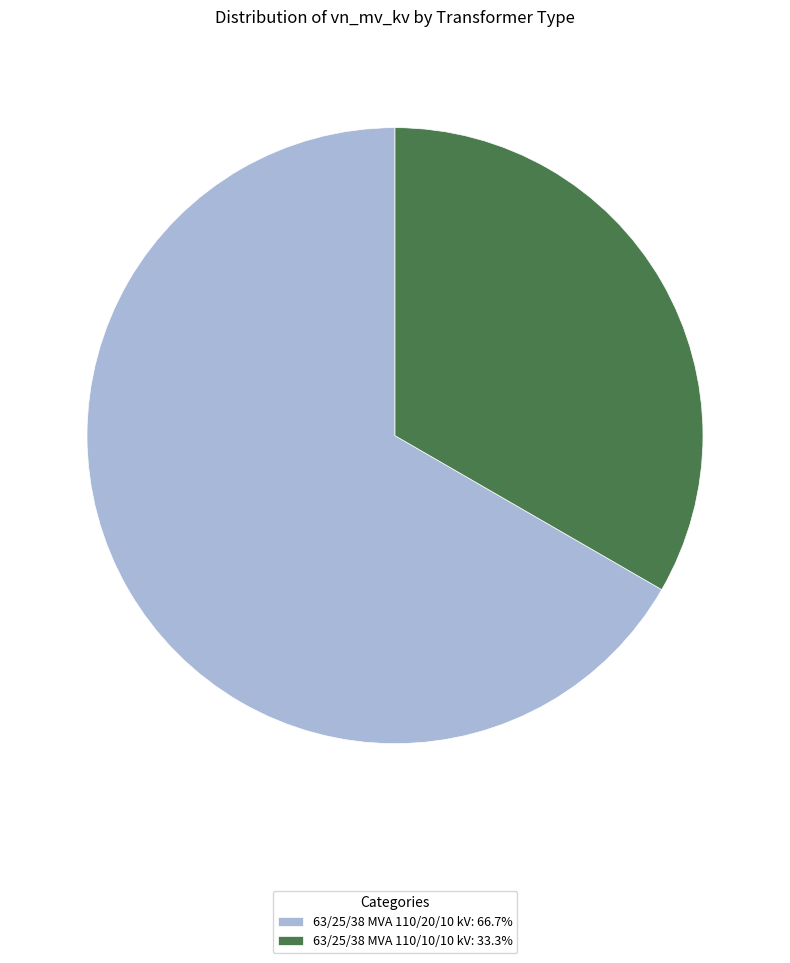

Is the sum of 63/25/38 MVA 110/20/10 kV: 66.7% and 63/25/38 MVA 110/10/10 kV: 33.3% greater than half?

Yes